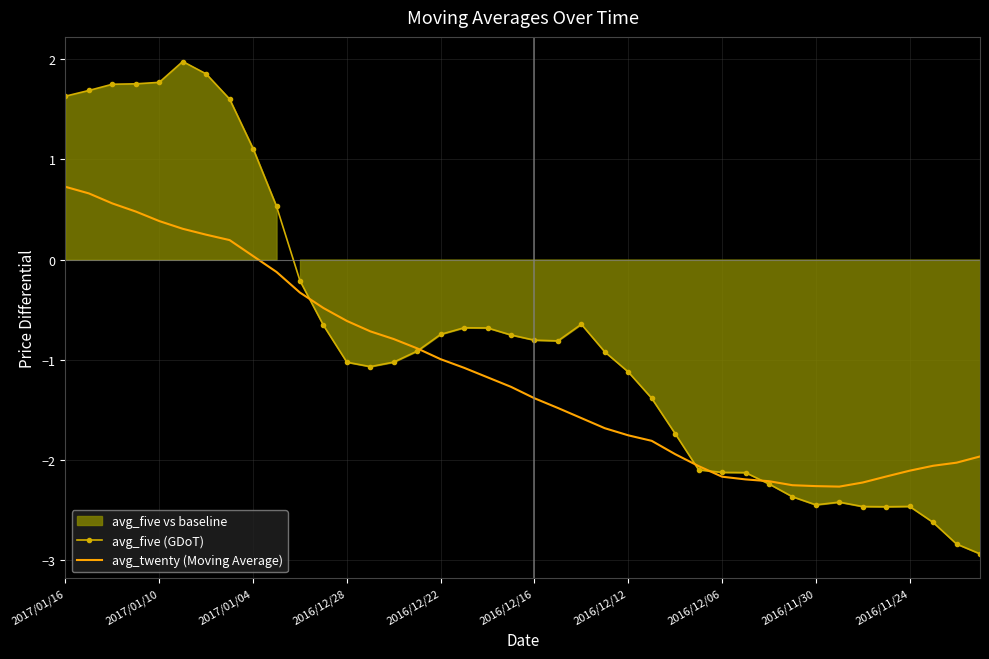

What is the difference between the maximum and second lowest values in the avg_five (GDoT) series?

4.8